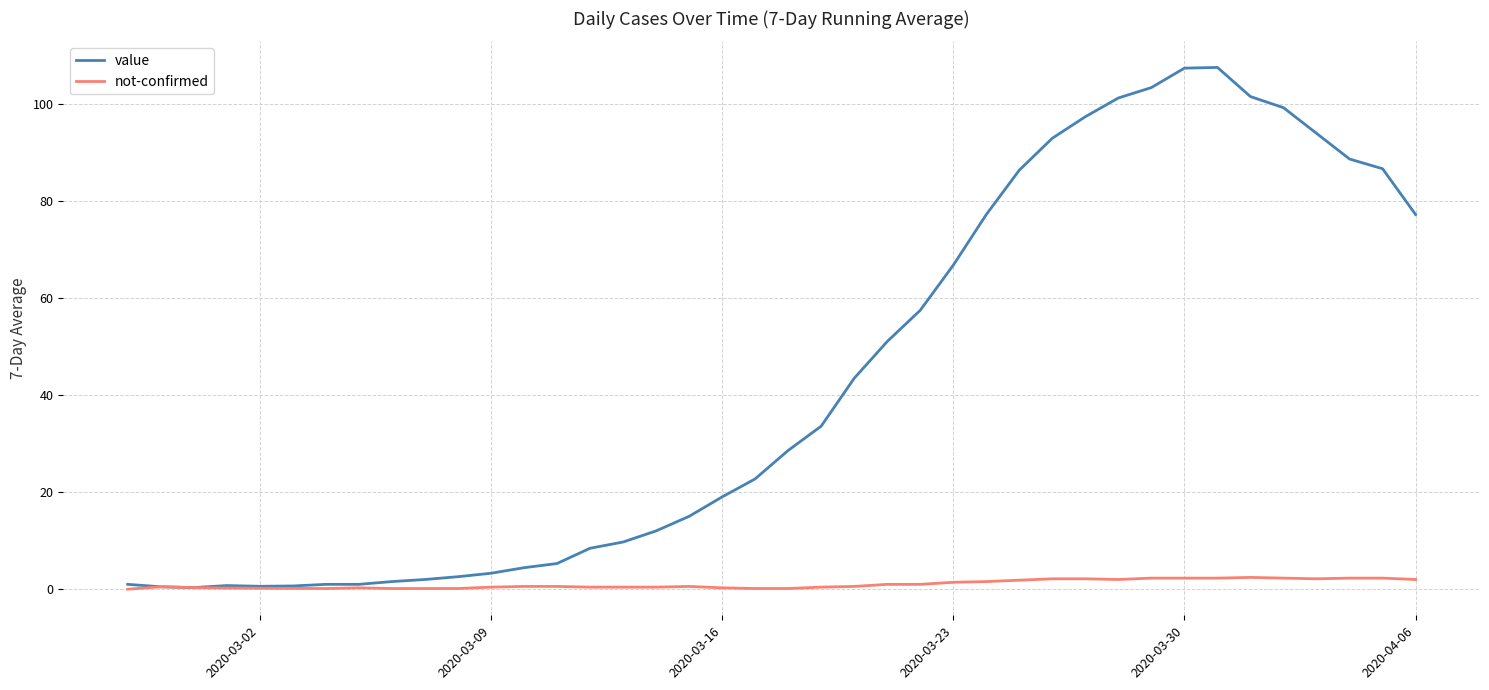

Rank the series by their average value, from lowest to highest.

not-confirmed, value